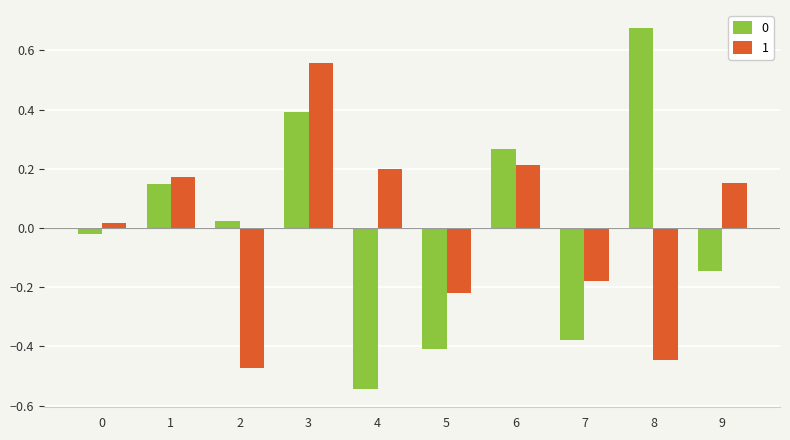

Is it true that 1 equals -0.8 at 2?

False